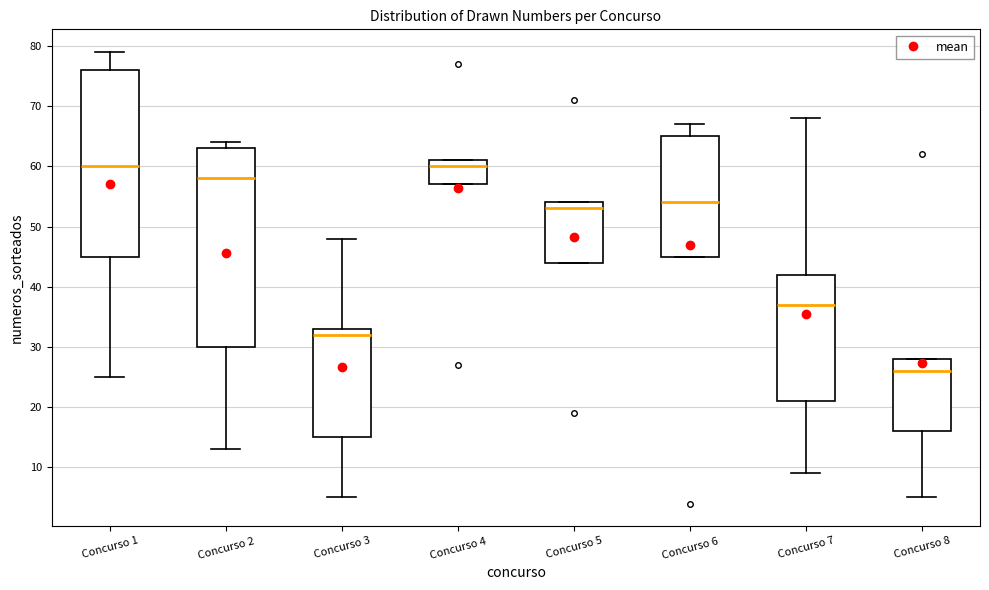

Reading left to right, read every box against the y-axis: the position of its median line, the range the box covers, and the ends of its whiskers. The values are not printed on the chart, so give them approximately, as read against the axis.

Concurso 1: median 60, box 45 to 76, whiskers 25 to 79
Concurso 2: median 58, box 30 to 63, whiskers 13 to 64
Concurso 3: median 32, box 15 to 33, whiskers 5 to 48
Concurso 4: median 60, box 57 to 61, whiskers 57 to 61
Concurso 5: median 53, box 44 to 54, whiskers 44 to 54
Concurso 6: median 54, box 45 to 65, whiskers 45 to 67
Concurso 7: median 37, box 21 to 42, whiskers 9 to 68
Concurso 8: median 26, box 16 to 28, whiskers 5 to 28